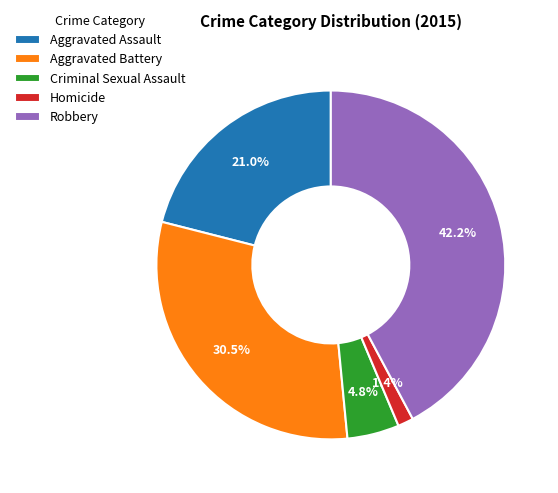

Which category has the smallest portion of the pie?

Homicide